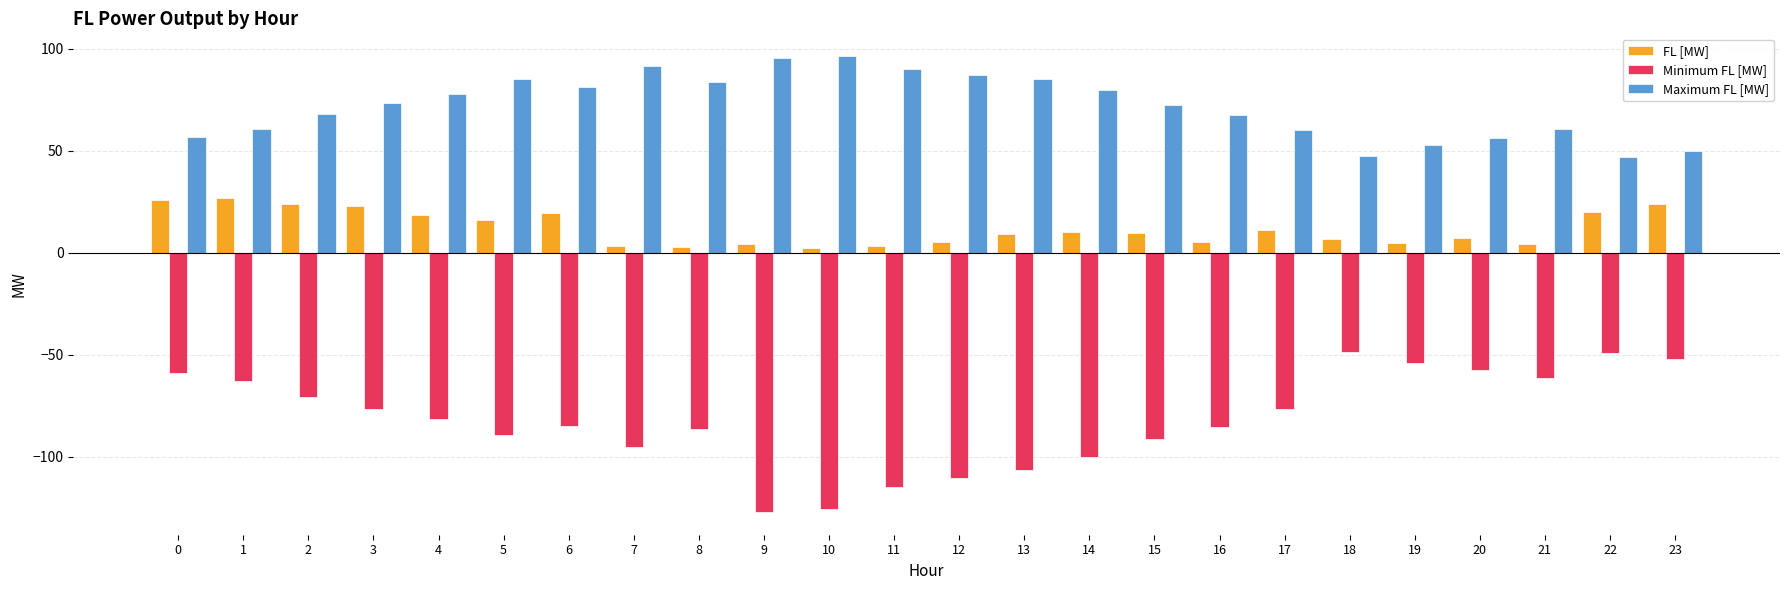

Is the value of Maximum FL [MW] at 14 greater than the value of FL [MW] at 3?

Yes